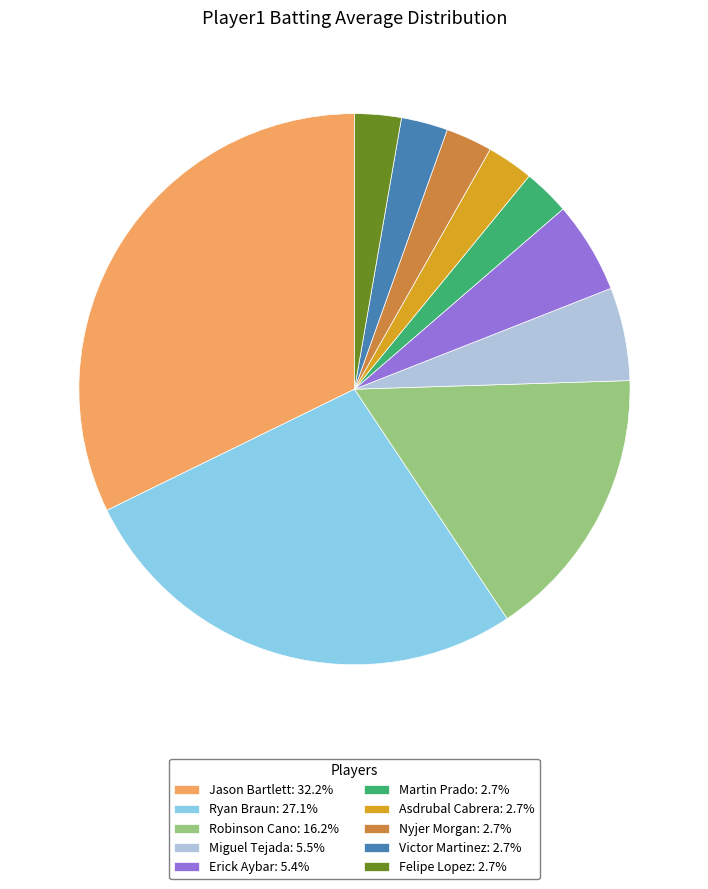

How many segments does this pie chart have?

10